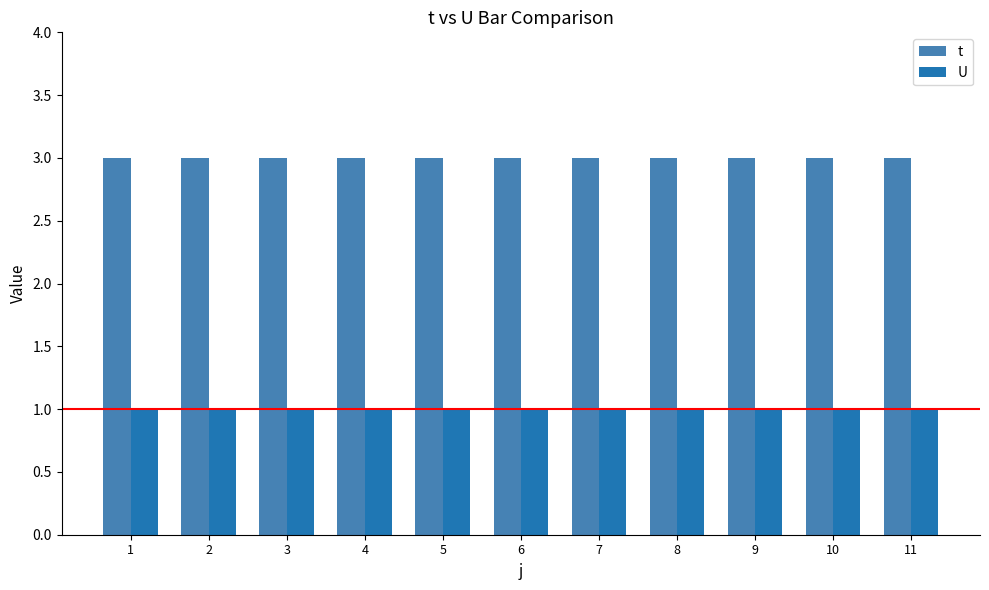

Rank the series by their average value, from lowest to highest.

U, t